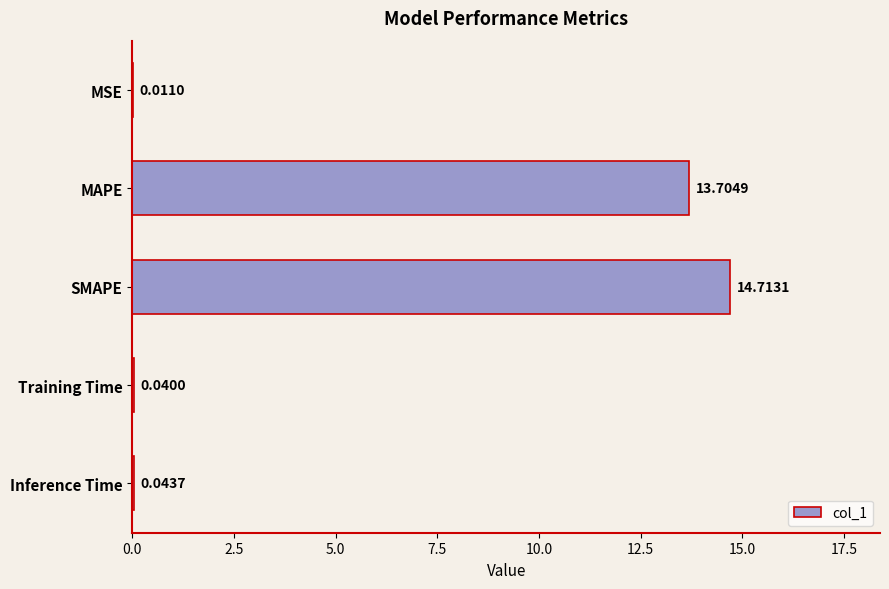

What is the change in value from MAPE to Training Time?

-13.7